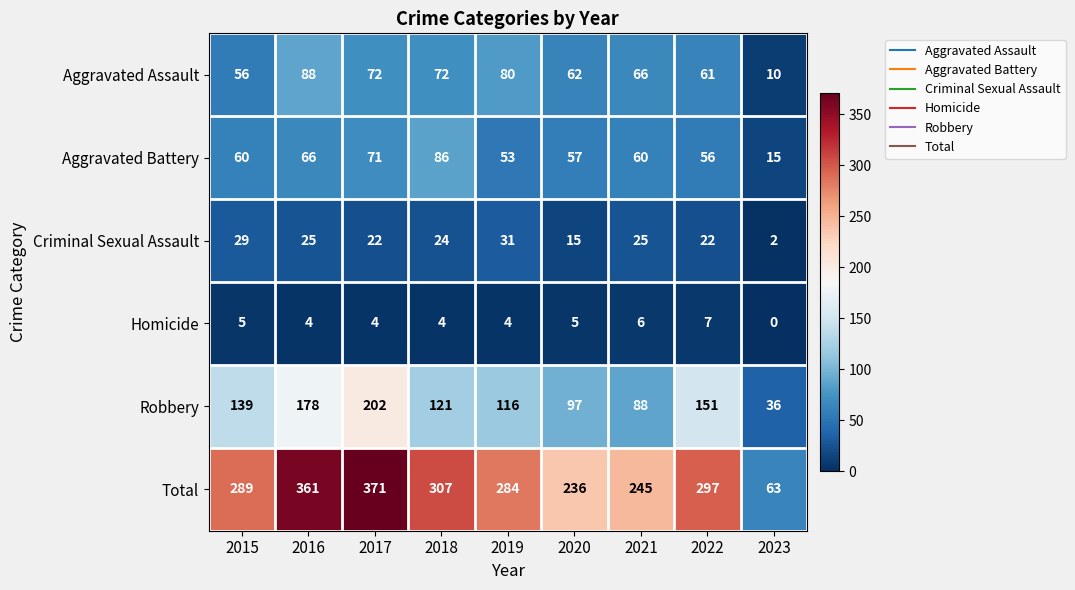

At which label does Aggravated Assault first exceed 66?

2016